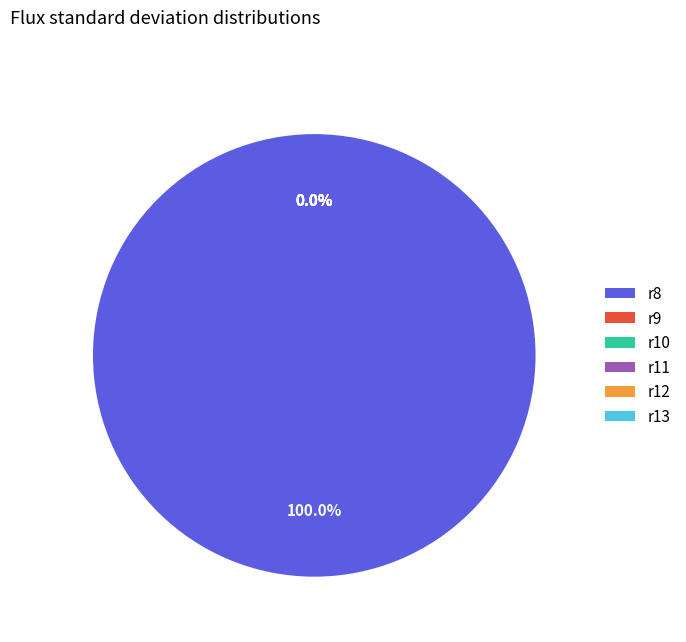

Is it true that r12 is 1% of the pie?

False